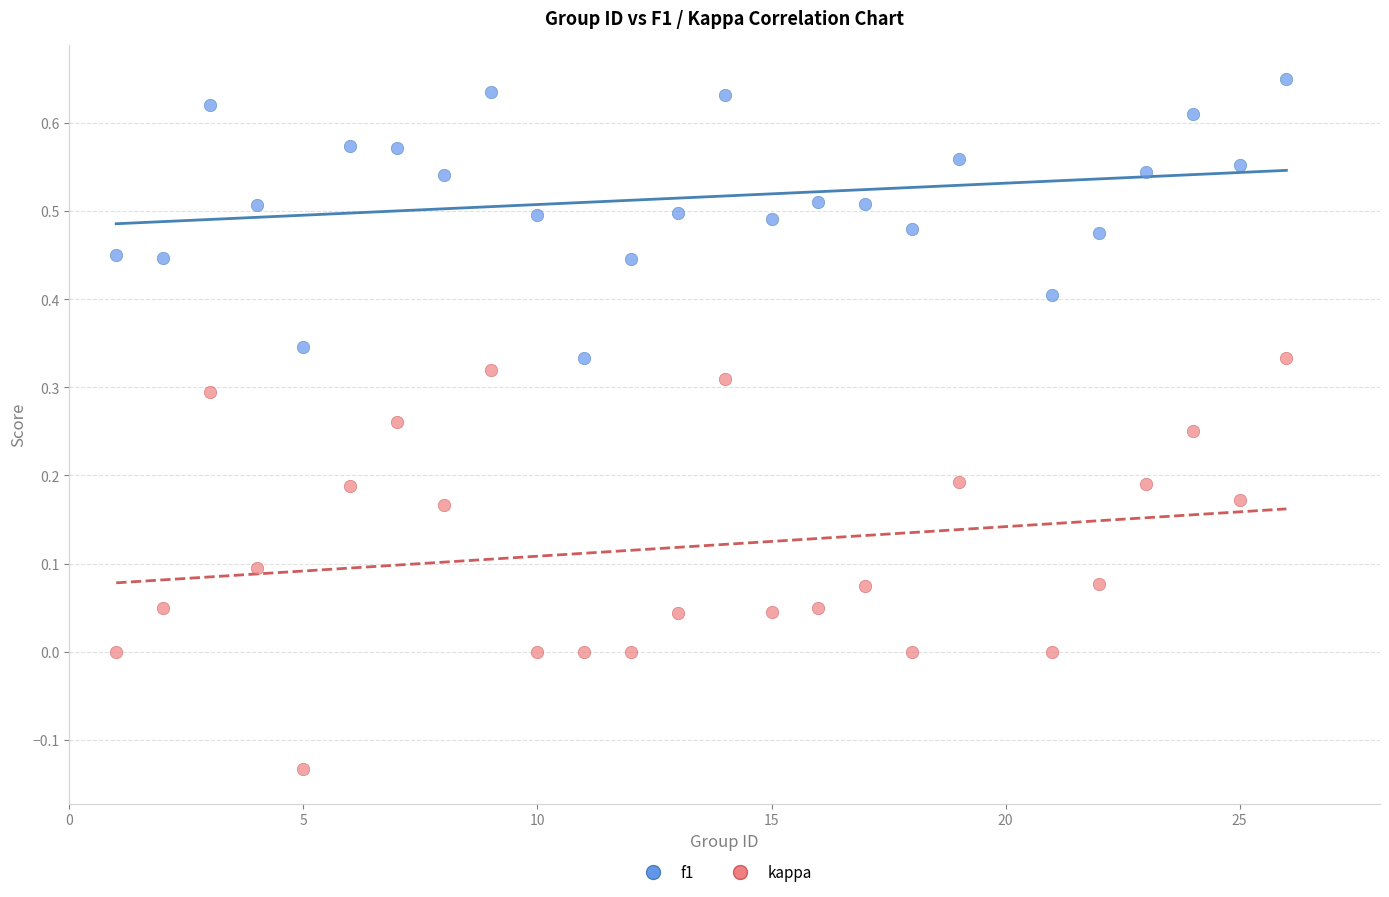

Across all data points, what is the range of X values (max minus min)?

25.0